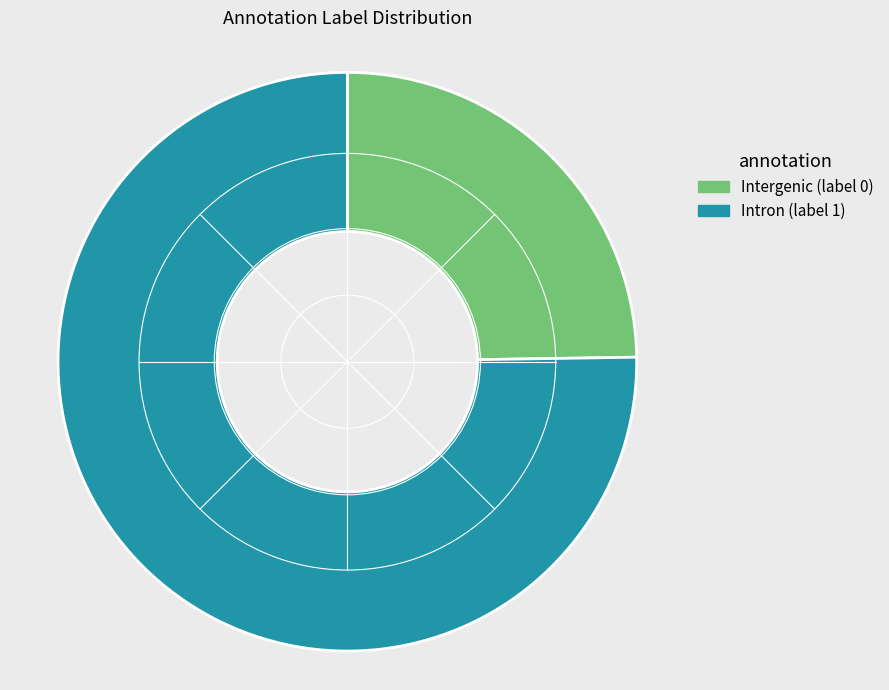

How many segments does this pie chart have?

2